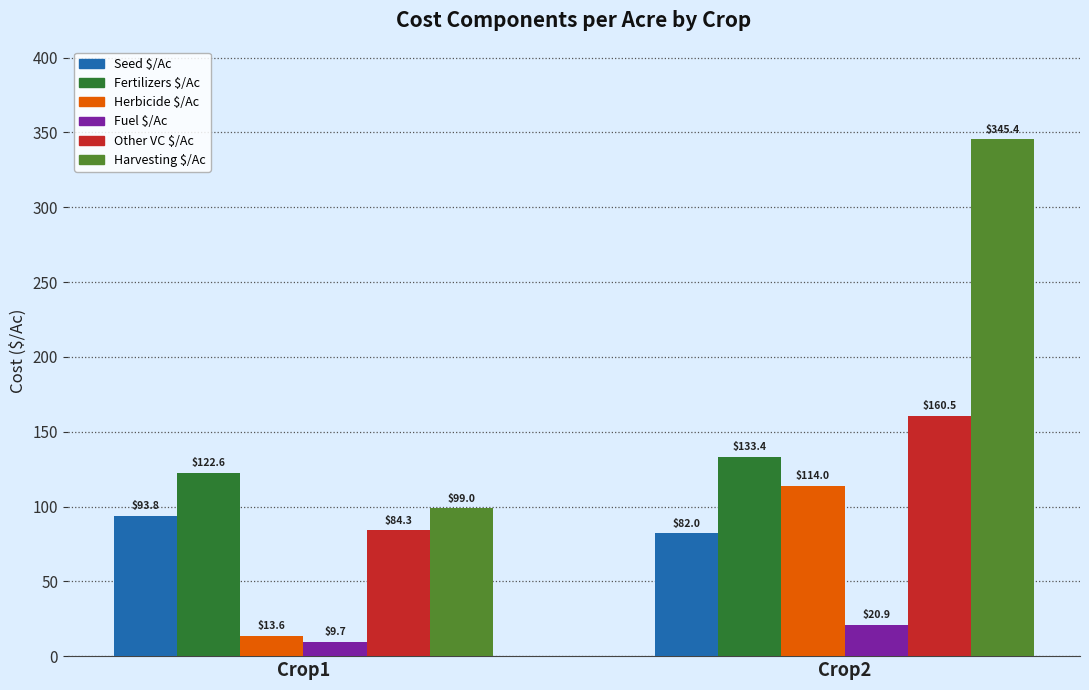

What is the value of the Other VC $/Ac bar at the 1st from the left?

84.3